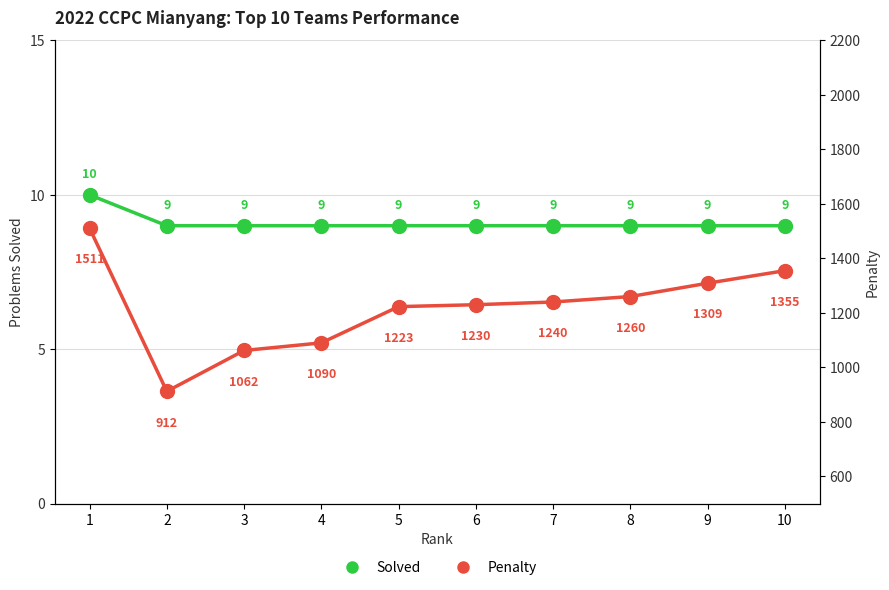

True or false: Solved and Penalty cross at least once.

False